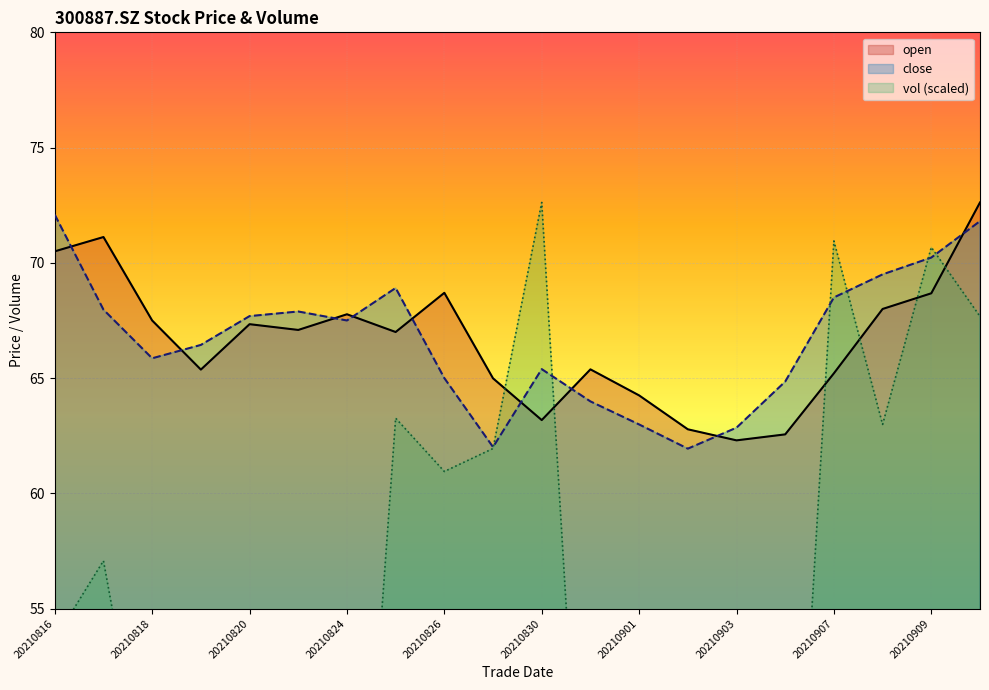

What is the value of the vol point at the 9th from the left?

60.9